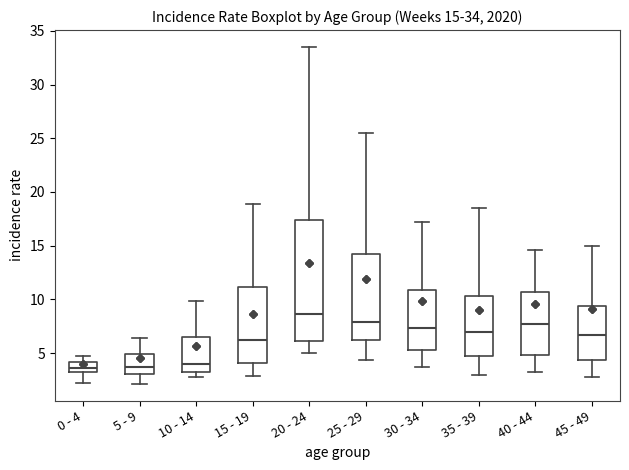

Which box is the tallest, from its lower edge to its upper edge?

20 - 24